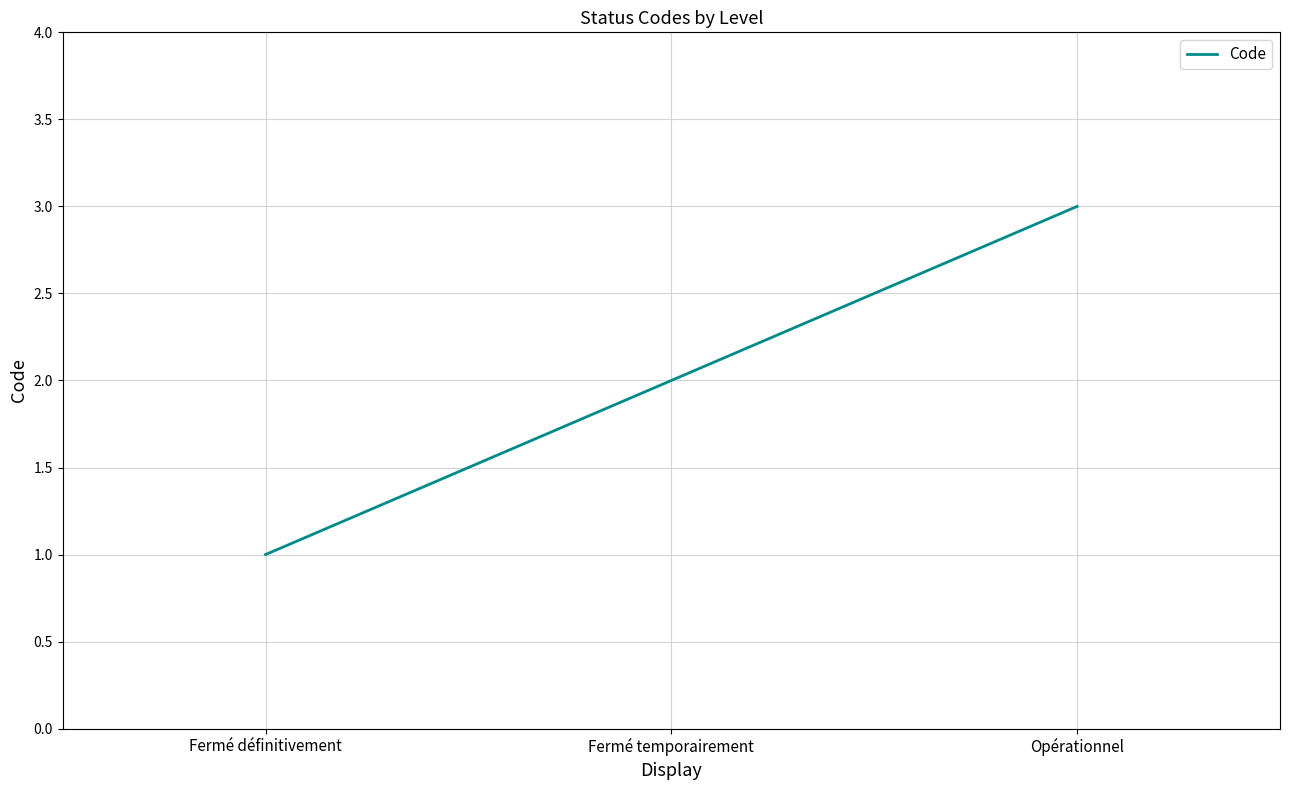

What position from the left is Fermé temporairement?

2